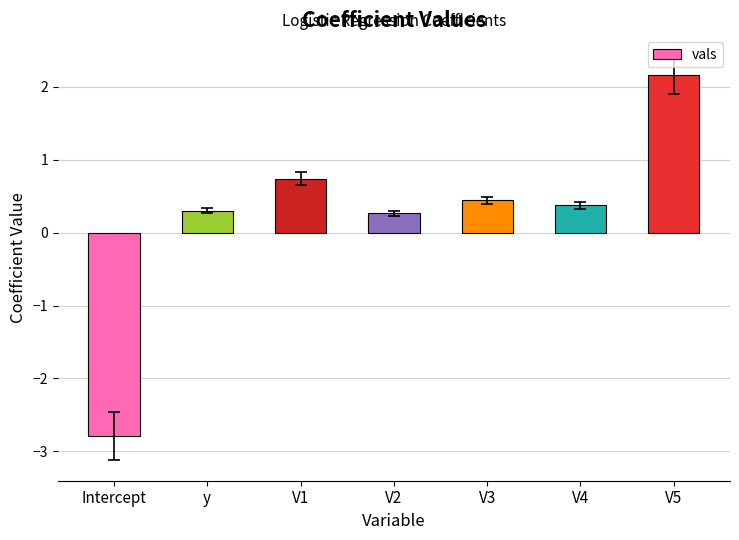

What is the label of the 4th bar from the left?

V2